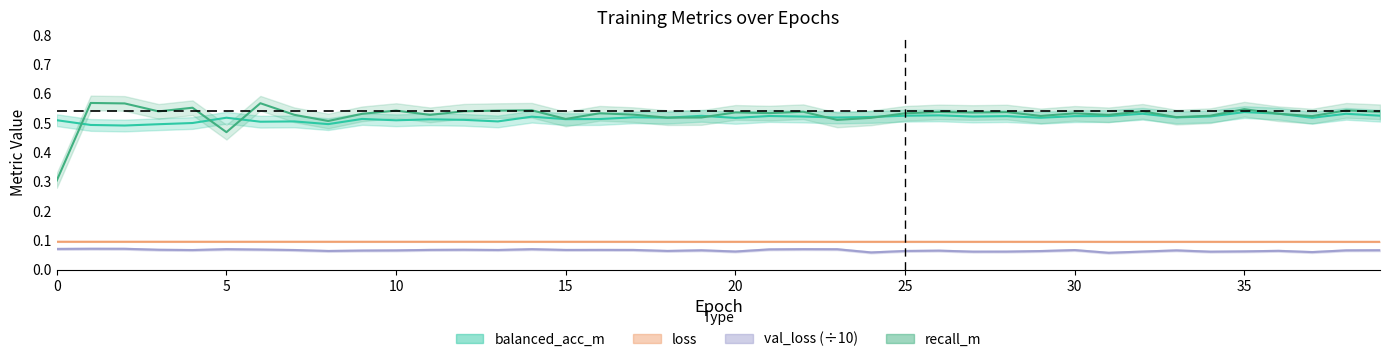

What is the greatest value displayed?

0.6